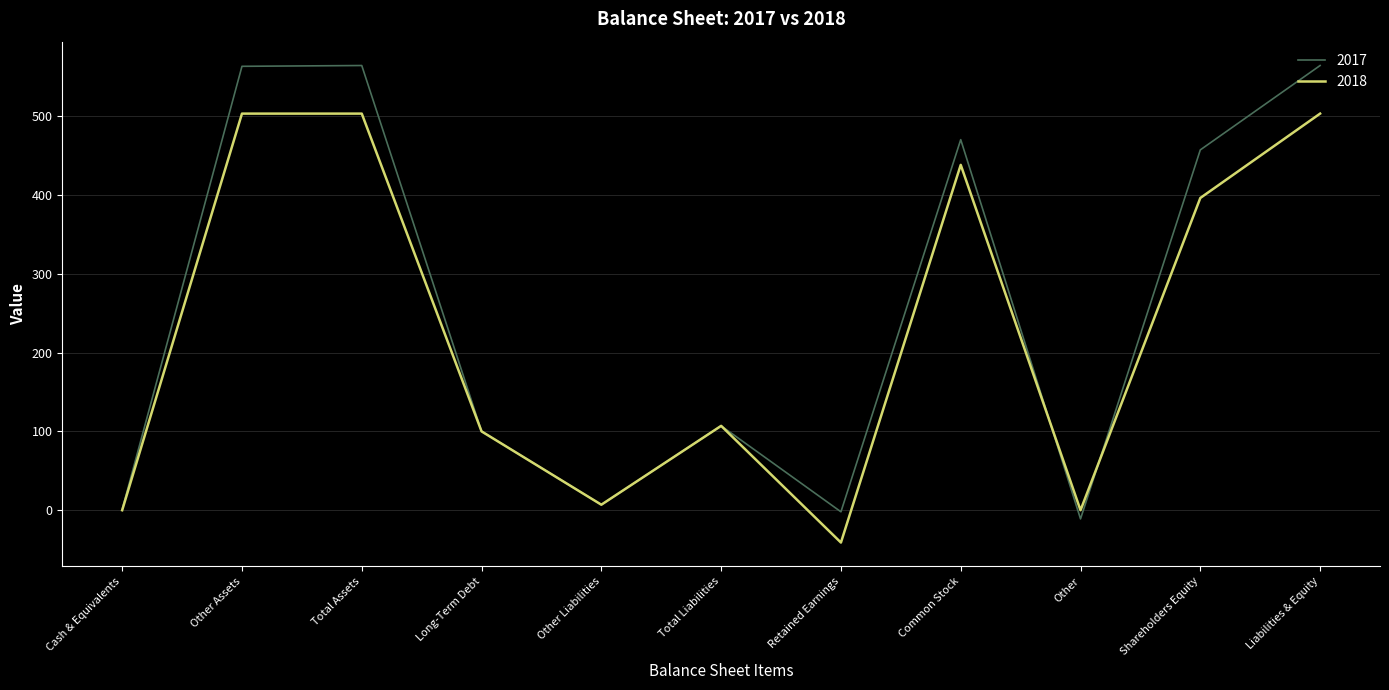

What is the average value of the 2017 series?

256